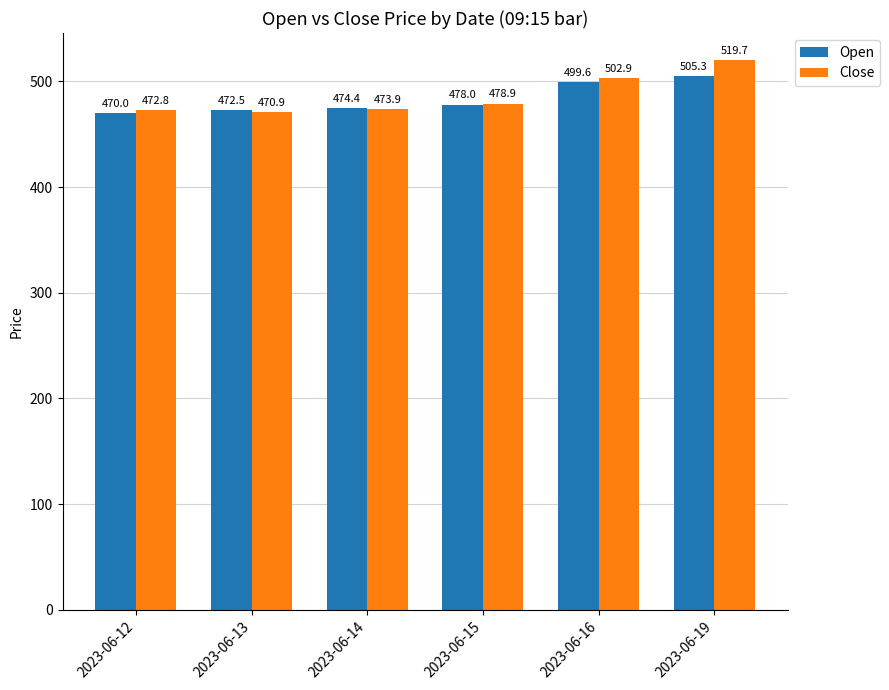

What are all the series names shown in the legend?

Open, Close